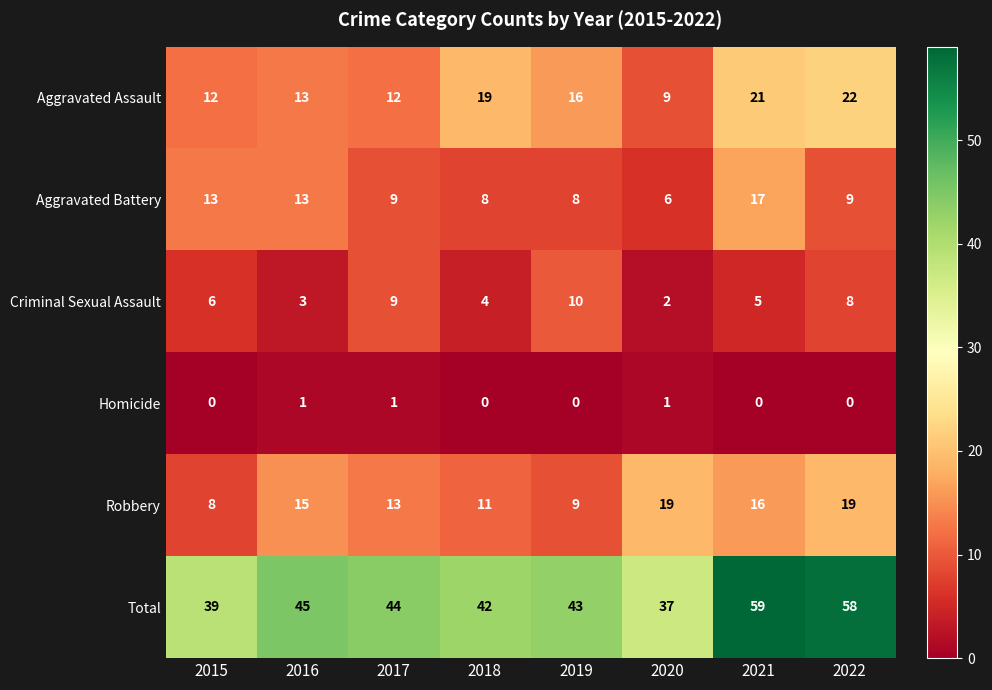

What is the difference between the Aggravated Battery values at 2016 and 2017?

4